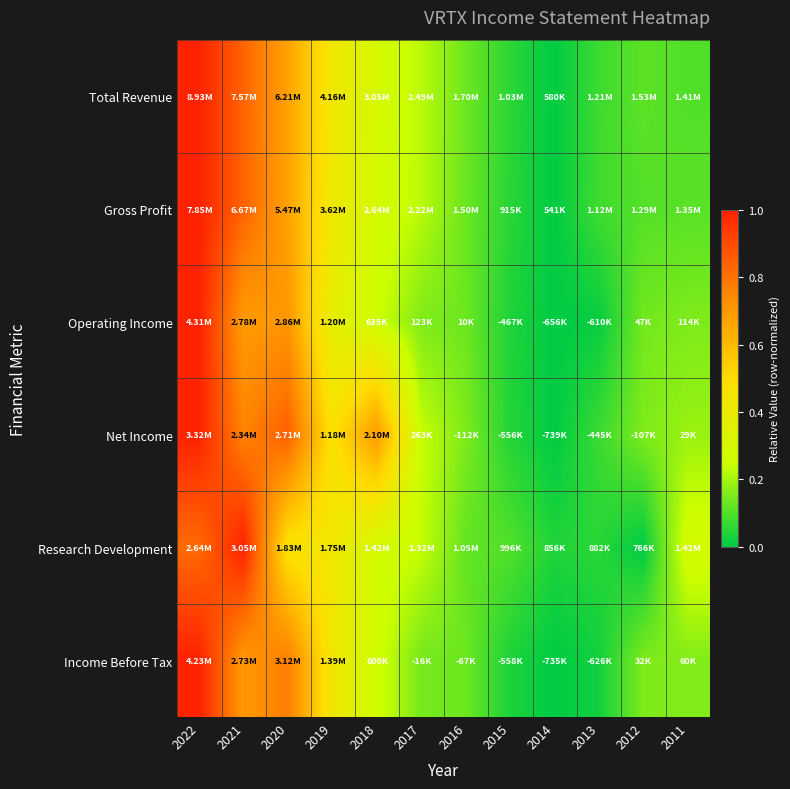

Reading left to right, what are all the values shown in this chart?

Total Revenue: 2022=1.0	2021=0.8	2020=0.7	2019=0.4	2018=0.3	2017=0.2	2016=0.1	2015=0.1	2014=0.0	2013=0.1	2012=0.1	2011=0.1
Gross Profit: 2022=1.0	2021=0.8	2020=0.7	2019=0.4	2018=0.3	2017=0.2	2016=0.1	2015=0.1	2014=0.0	2013=0.1	2012=0.1	2011=0.1
Operating Income: 2022=1.0	2021=0.7	2020=0.7	2019=0.4	2018=0.3	2017=0.2	2016=0.1	2015=0.0	2014=0.0	2013=0.0	2012=0.1	2011=0.2
Net Income: 2022=1.0	2021=0.8	2020=0.8	2019=0.5	2018=0.7	2017=0.2	2016=0.2	2015=0.0	2014=0.0	2013=0.1	2012=0.2	2011=0.2
Research Development: 2022=0.8	2021=1.0	2020=0.5	2019=0.4	2018=0.3	2017=0.2	2016=0.1	2015=0.1	2014=0.0	2013=0.1	2012=0.0	2011=0.3
Income Before Tax: 2022=1.0	2021=0.7	2020=0.8	2019=0.4	2018=0.3	2017=0.1	2016=0.1	2015=0.0	2014=0.0	2013=0.0	2012=0.2	2011=0.2